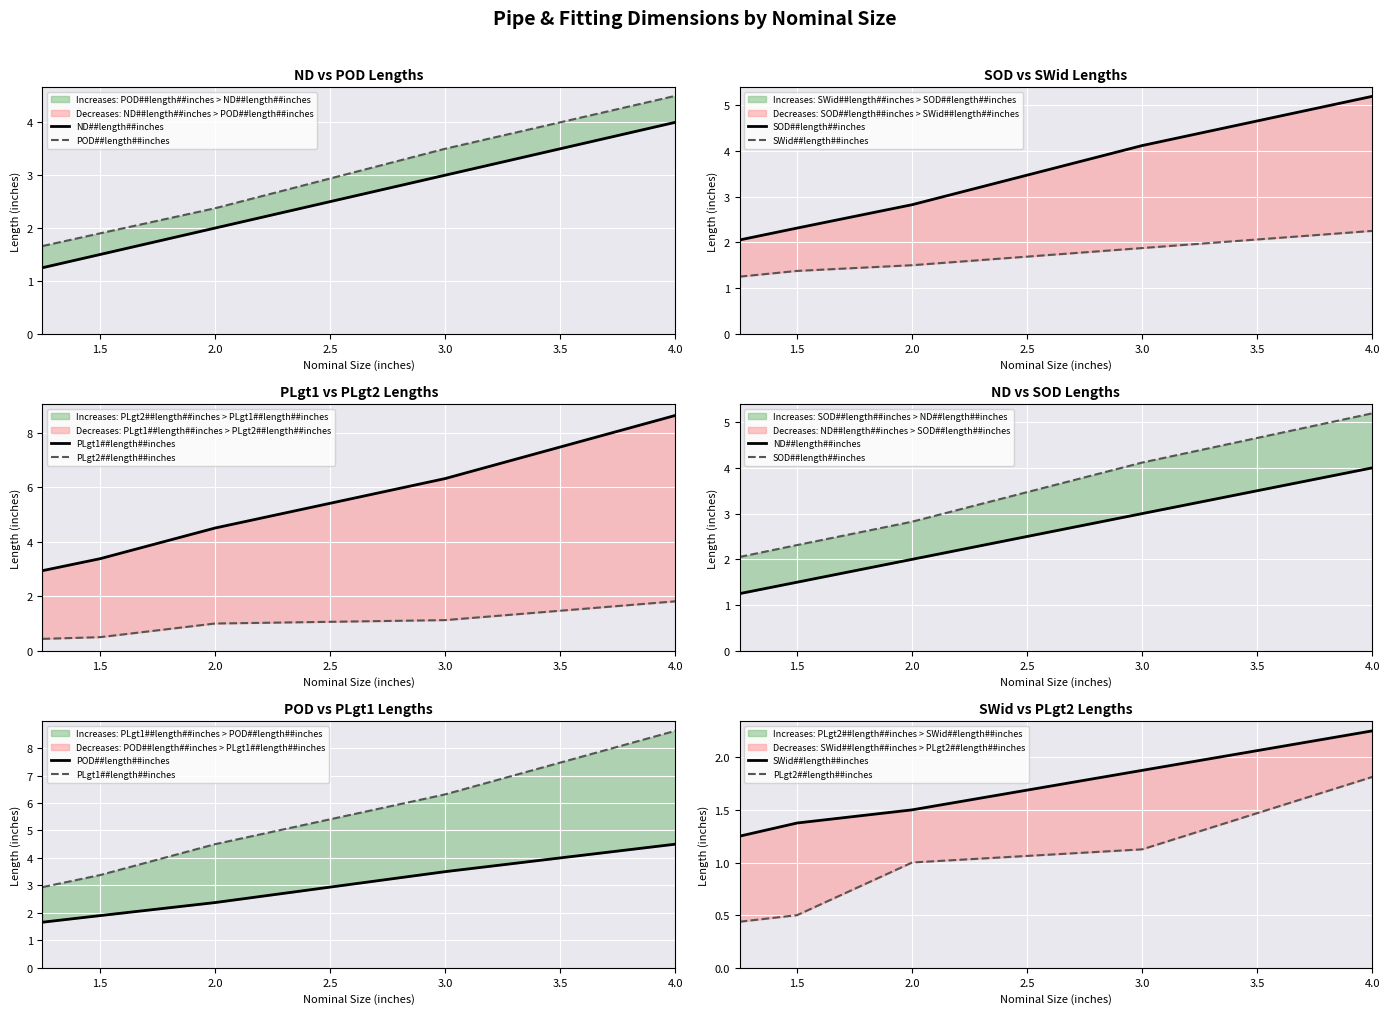

True or false: PLgt1##length##inches has more than 0 points higher than both neighbors.

False